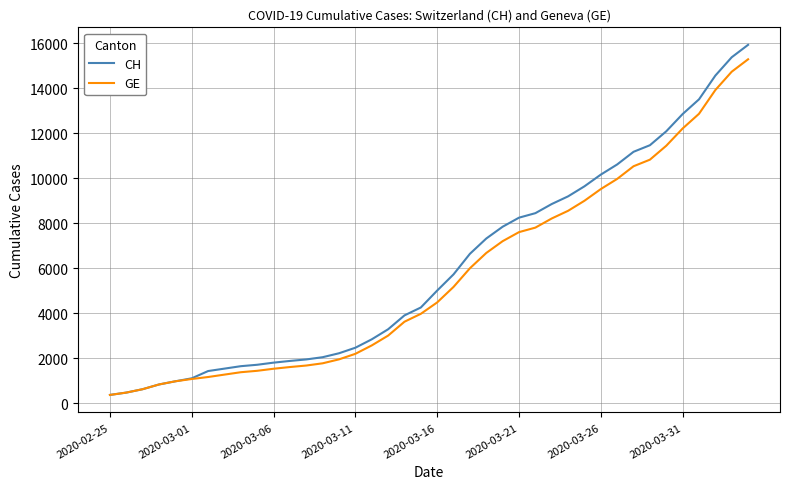

What is the lowest value of the CH series?

375